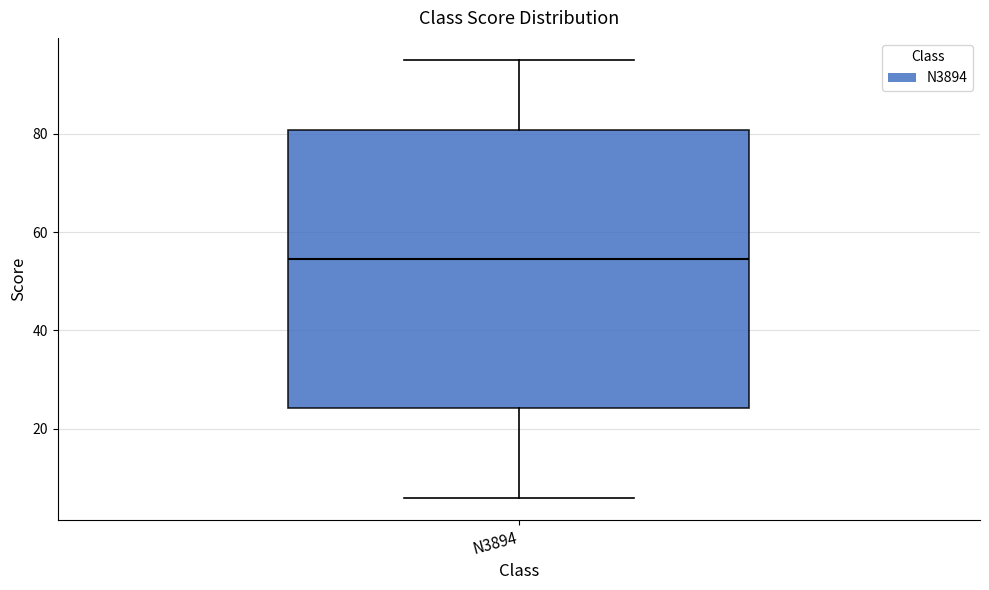

Transcribe this box plot: give where the median line is, the range the box spans, and where the two whiskers end, as read against the y-axis. The values are not printed on the chart, so give them approximately, as read against the axis.

median 54, box 24 to 80, whiskers 6 to 96